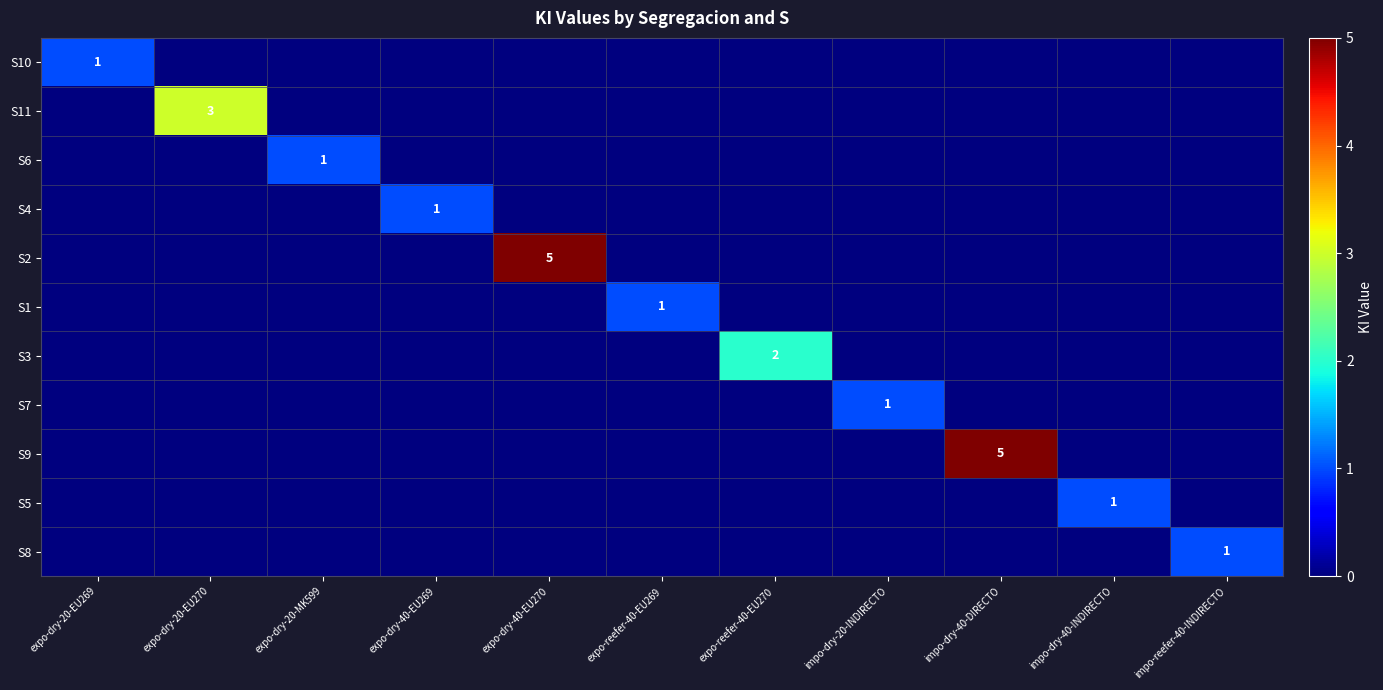

True or false: S8 has a value of 0 at impo-reefer-40-INDIRECTO.

False